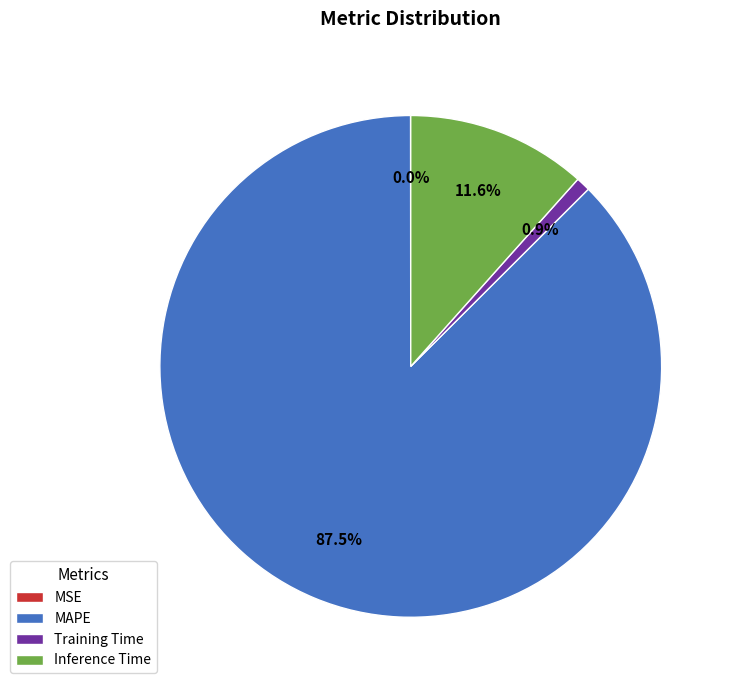

To the nearest percent, what is the combined percentage of Inference Time and MAPE?

99%